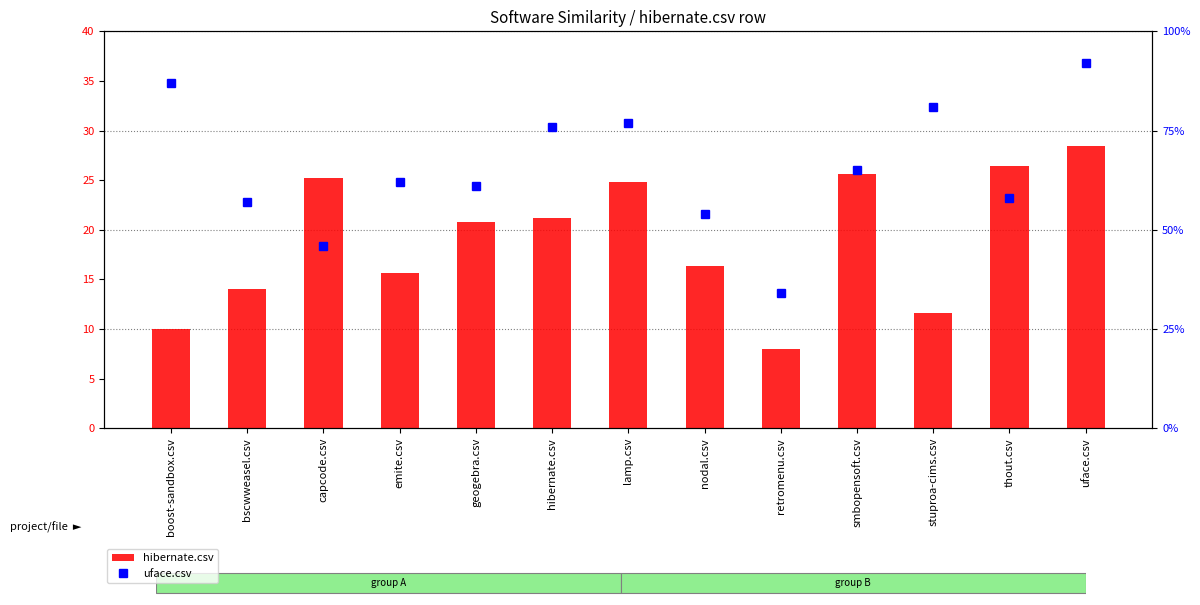

What is the average value of the hibernate.csv series?

19.1